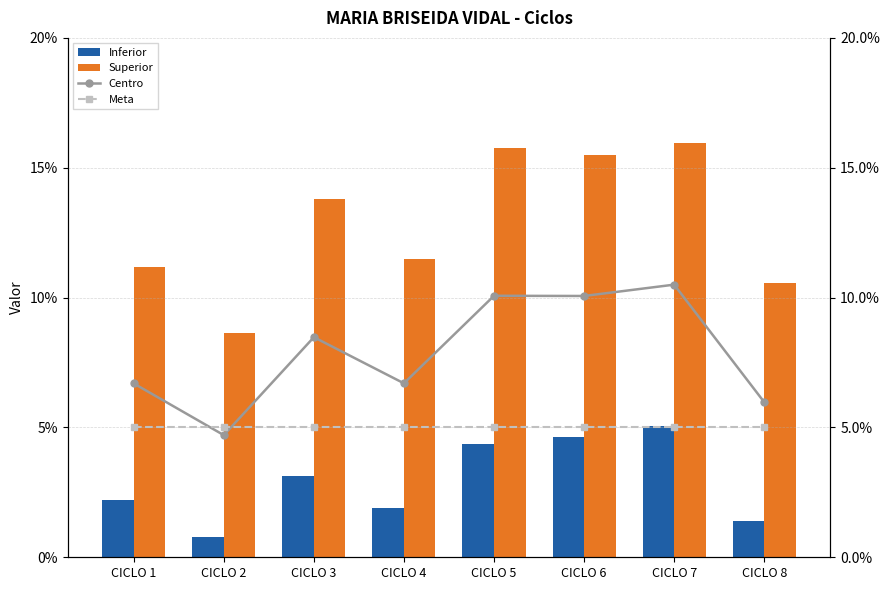

True or false: Superior has a value of 0.1 at CICLO 1.

True